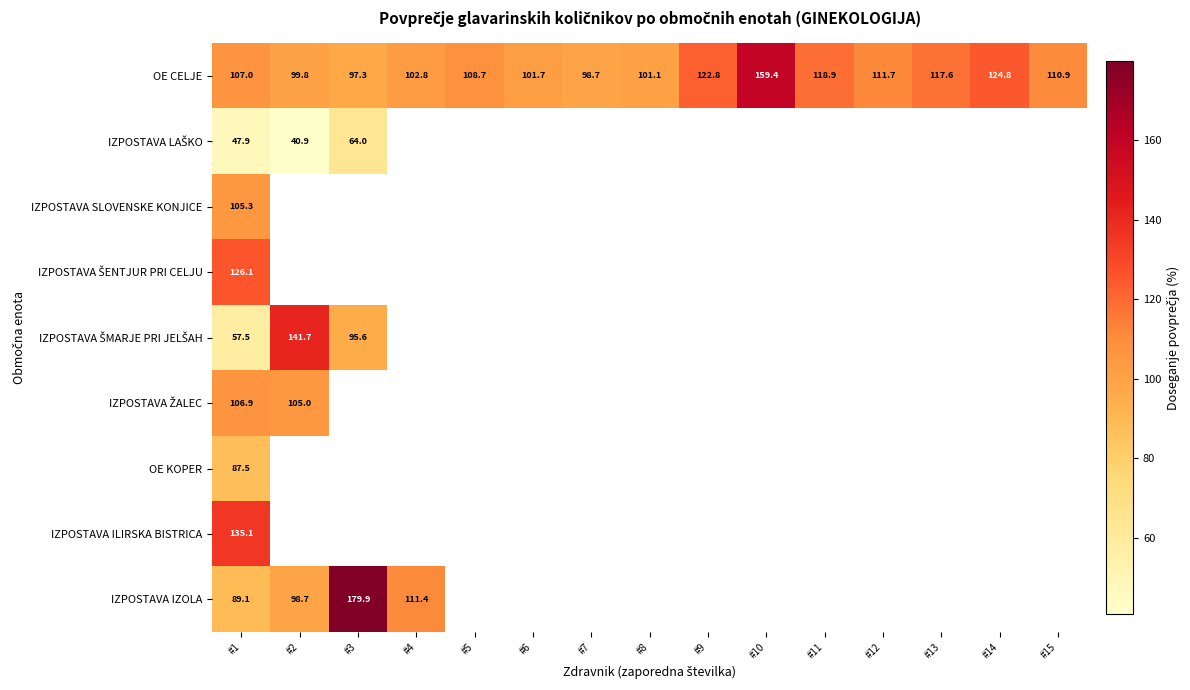

At which label is OE KOPER closest to 87?

#1